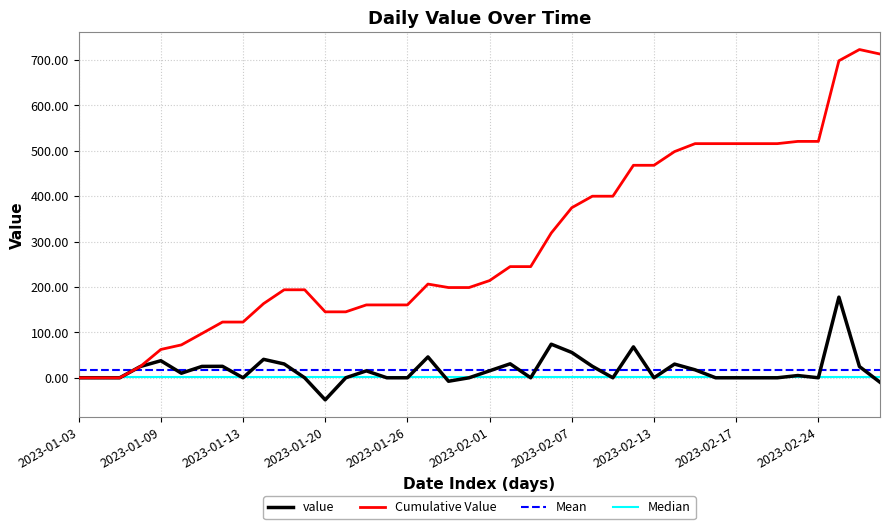

At which category does the chart reach its minimum across all series?

2023-01-20